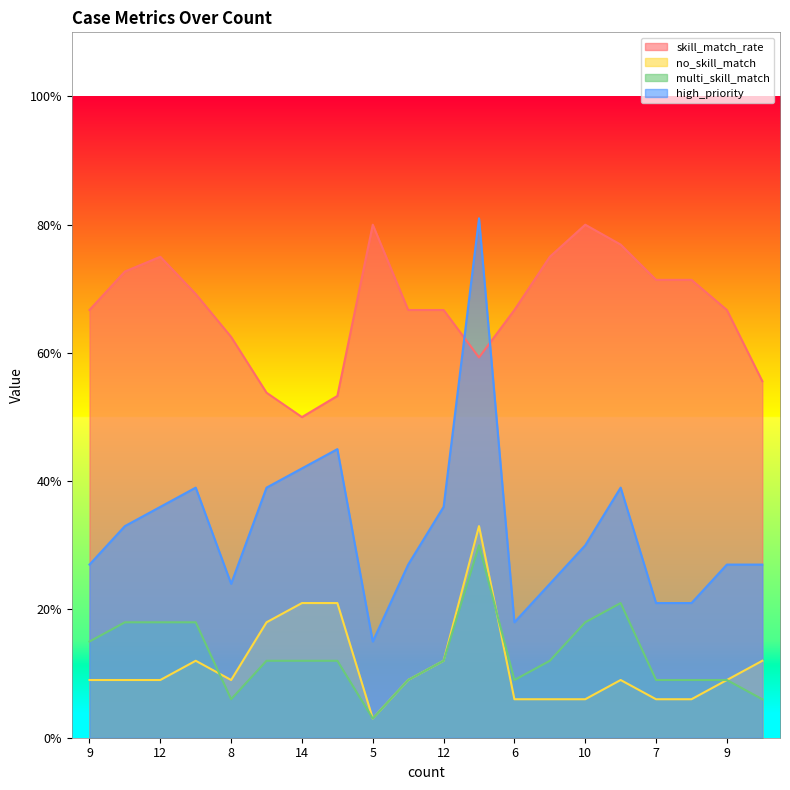

At which category is the sum across all series the highest?

27